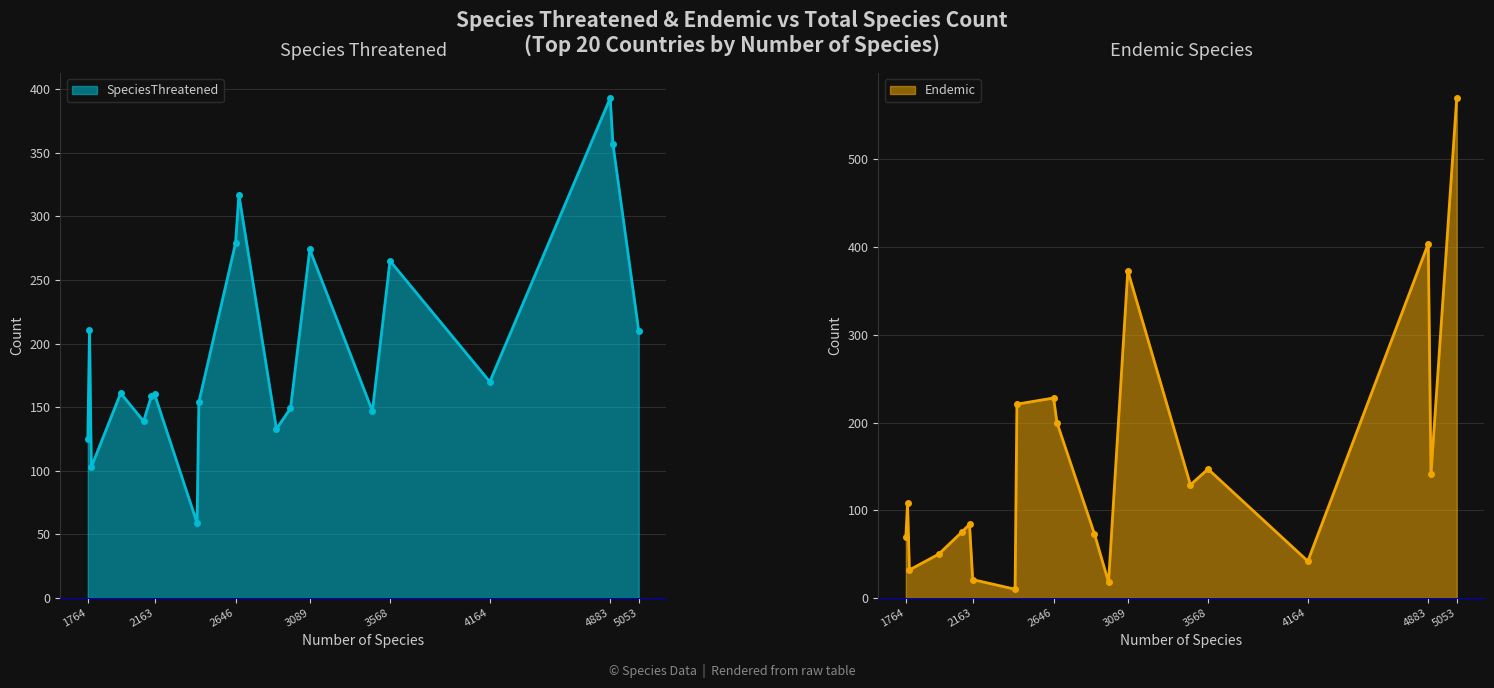

True or false: SpeciesThreatened has a value of 393 at 4883.

True